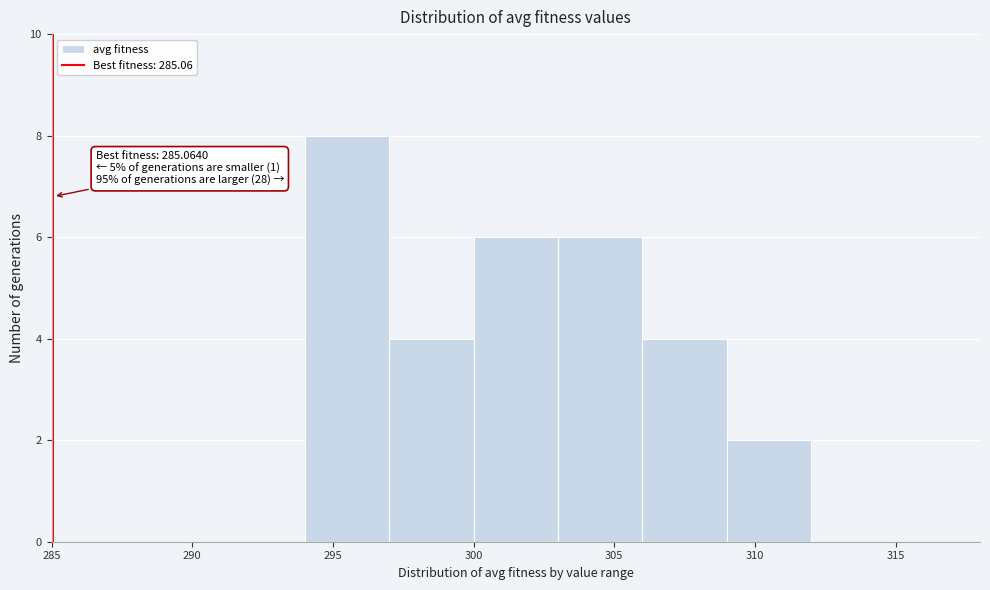

Over which range of the x-axis is the bar tallest?

294 to 297